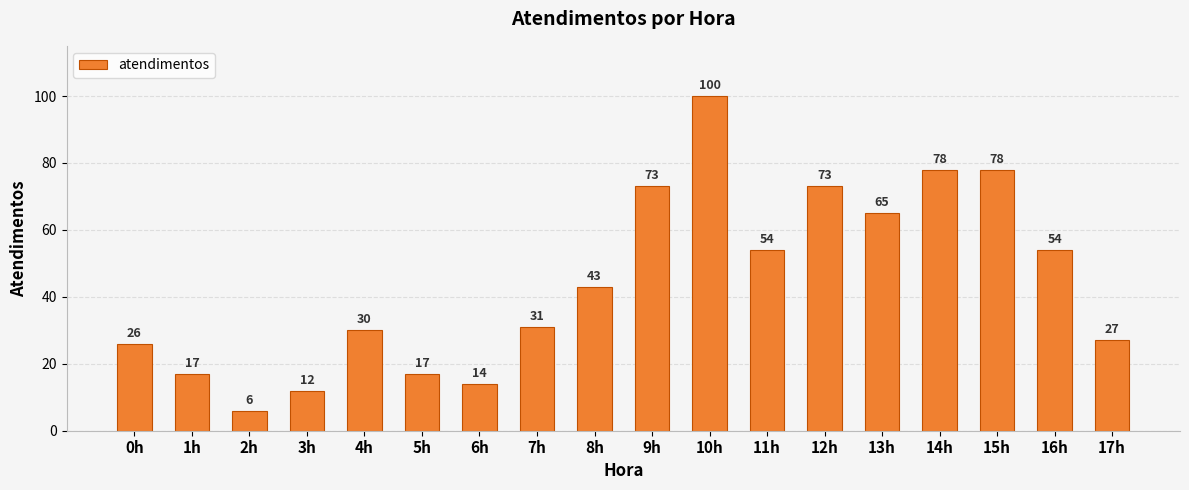

True or false: the data shows 78 at 15h.

True